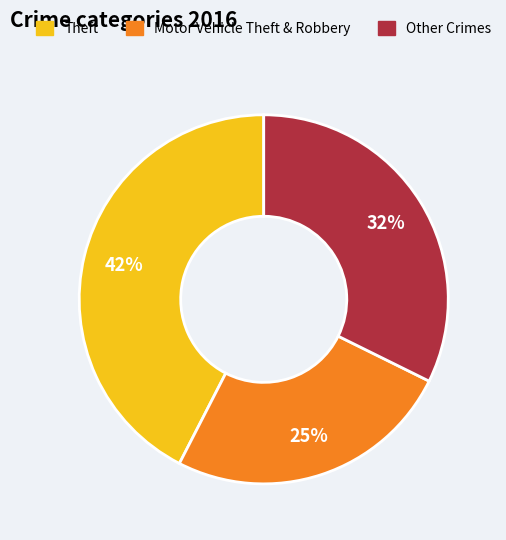

Rank the categories by value from highest to lowest.

Theft, Other Crimes, Motor Vehicle Theft & Robbery